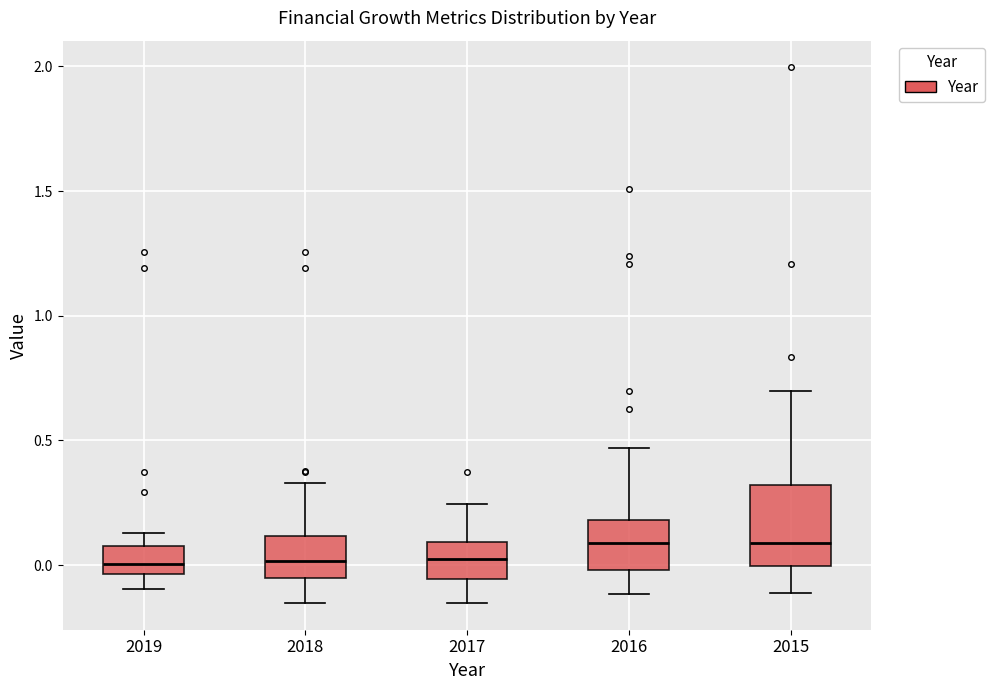

Reading left to right, read every box against the y-axis: the position of its median line, the range the box covers, and the ends of its whiskers. The values are not printed on the chart, so give them approximately, as read against the axis.

2019: median 0.00, box -0.05 to 0.10, whiskers -0.10 to 0.15
2018: median 0.00, box -0.05 to 0.10, whiskers -0.15 to 0.35
2017: median 0.05, box -0.05 to 0.10, whiskers -0.15 to 0.25
2016: median 0.10, box 0.00 to 0.20, whiskers -0.10 to 0.45
2015: median 0.10, box 0.00 to 0.30, whiskers -0.10 to 0.70